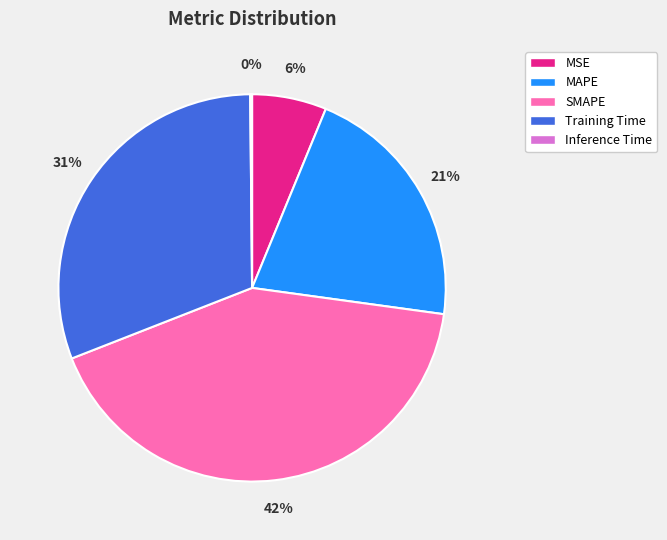

Is it true that MAPE is 21% of the pie?

True